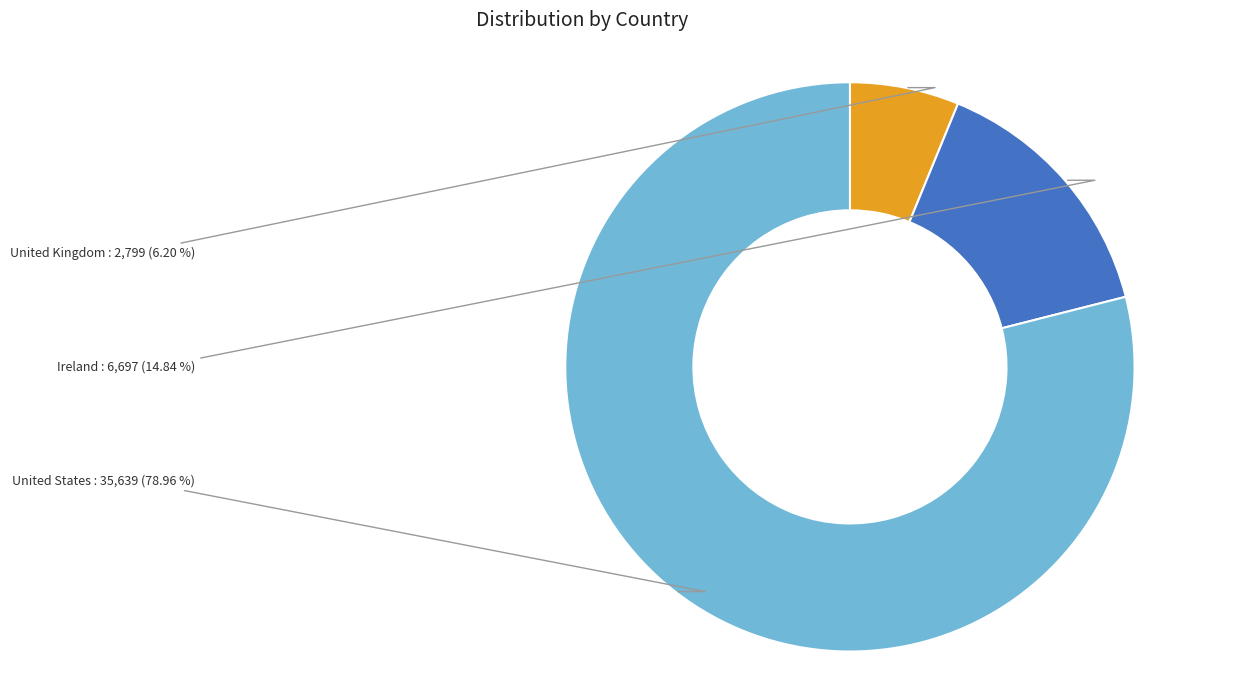

What is the smallest slice in the pie chart?

United Kingdom